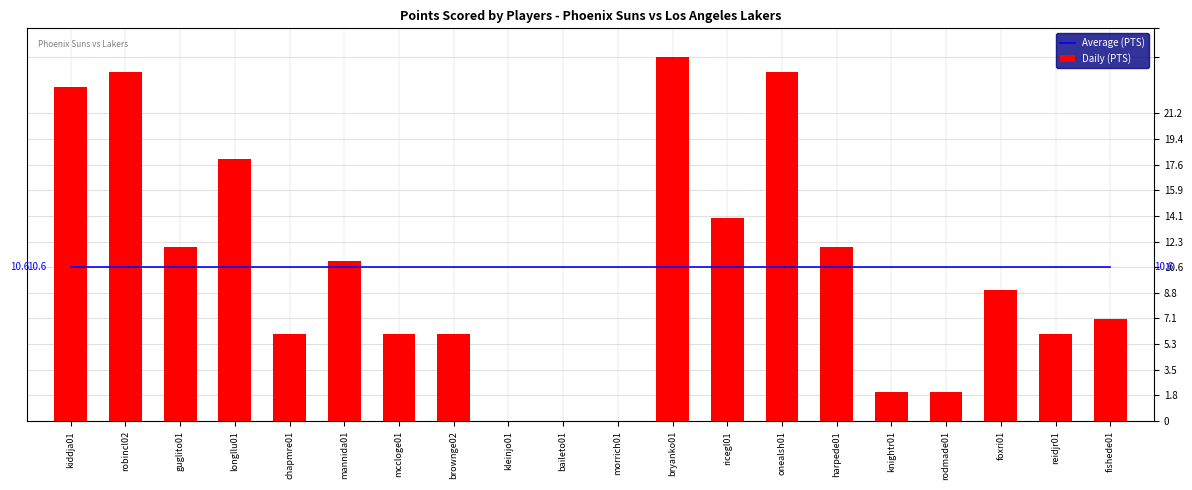

The Average (PTS) series shows 10.6 at kleinjo01. True or false?

True